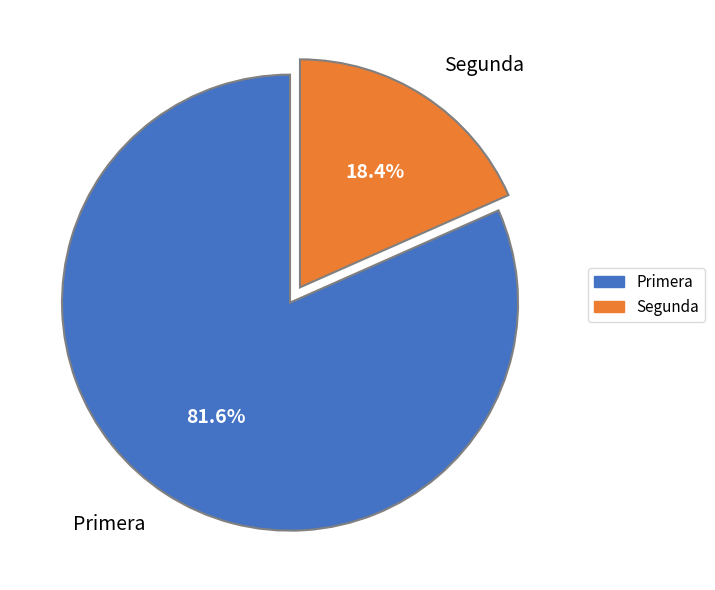

Is Segunda the majority of the pie?

No